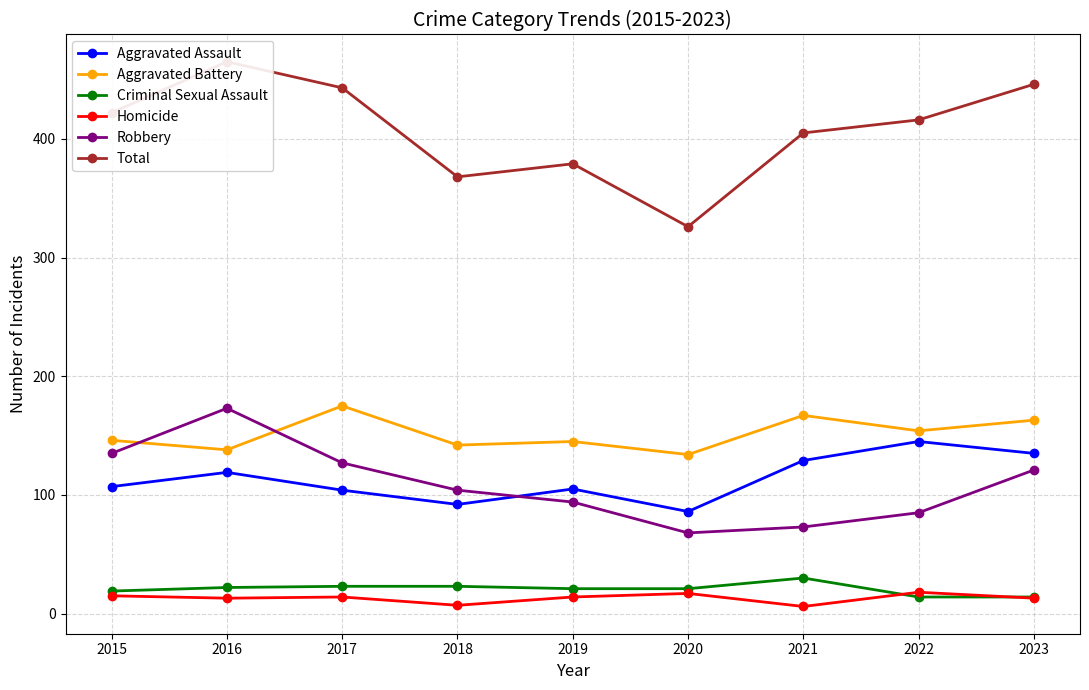

Reading left to right, transcribe all the data shown in this chart.

Aggravated Assault: 107	119	104	92	105	86	129	145	135
Aggravated Battery: 146	138	175	142	145	134	167	154	163
Criminal Sexual Assault: 19	22	23	23	21	21	30	14	14
Homicide: 15	13	14	7	14	17	6	18	13
Robbery: 135	173	127	104	94	68	73	85	121
Total: 422	465	443	368	379	326	405	416	446